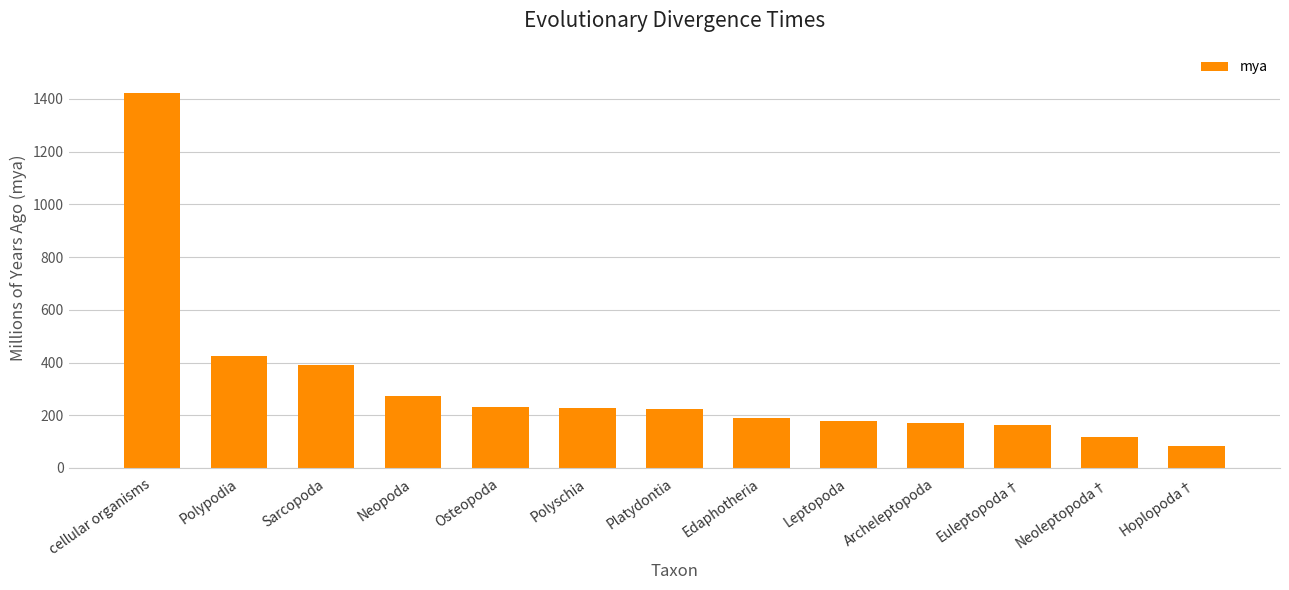

What is the value of the 7th bar from the left?

225